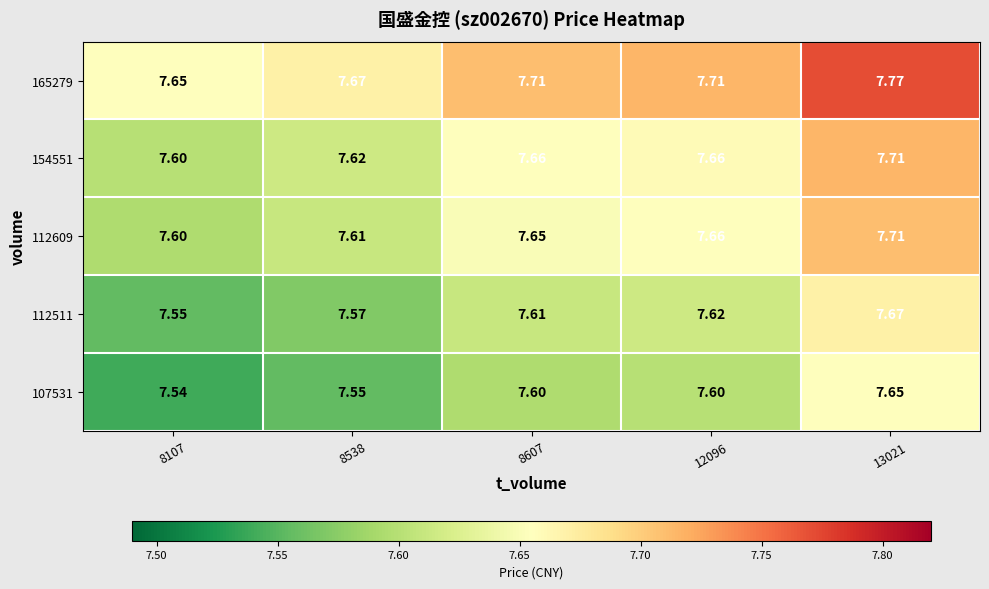

How many series are shown in this chart?

5